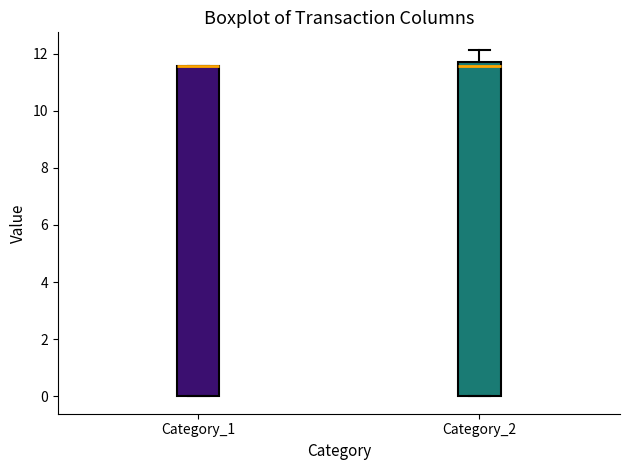

Where is the upper edge of the box for Category_1 on the y-axis? The values are not printed on the chart, so give them approximately, as read against the axis.

11.6